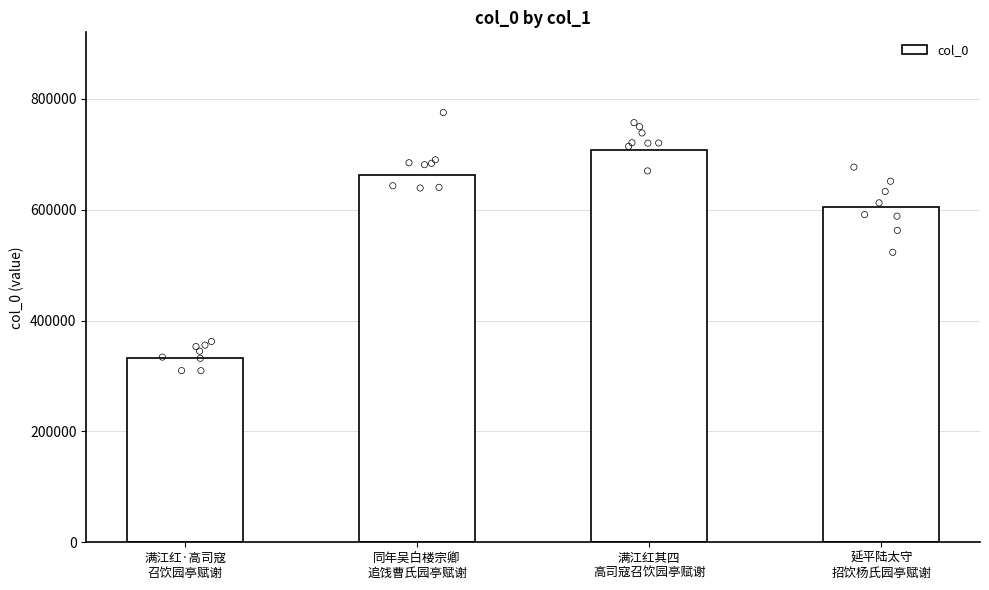

Which has a higher value, 满江红其四
高司寇召饮园亭赋谢 or 满江红·高司寇
召饮园亭赋谢?

满江红其四
高司寇召饮园亭赋谢